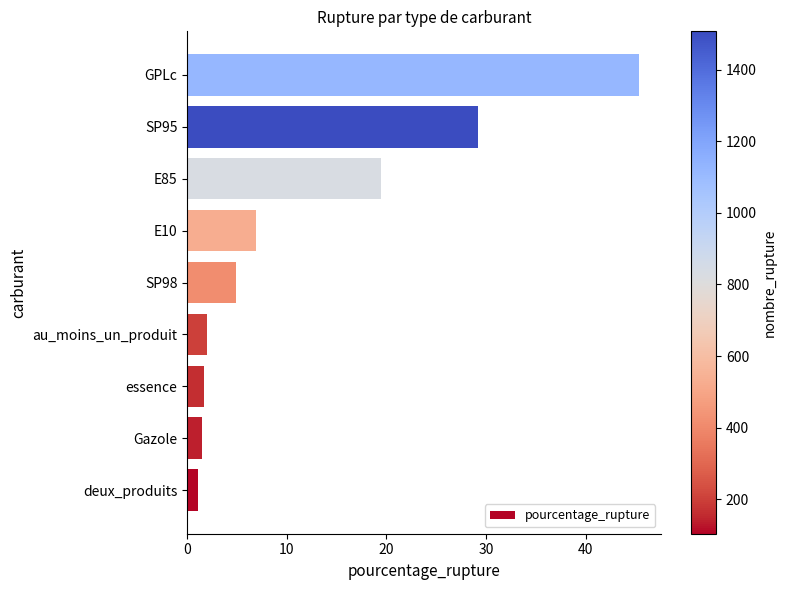

How many values are below 4?

4